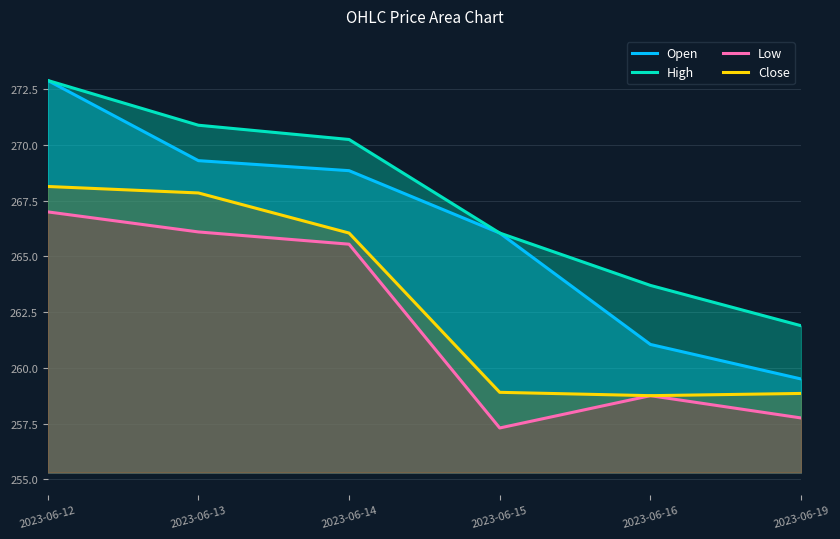

List the labels in order of Close value, smallest first.

2023-06-16, 2023-06-19, 2023-06-15, 2023-06-14, 2023-06-13, 2023-06-12